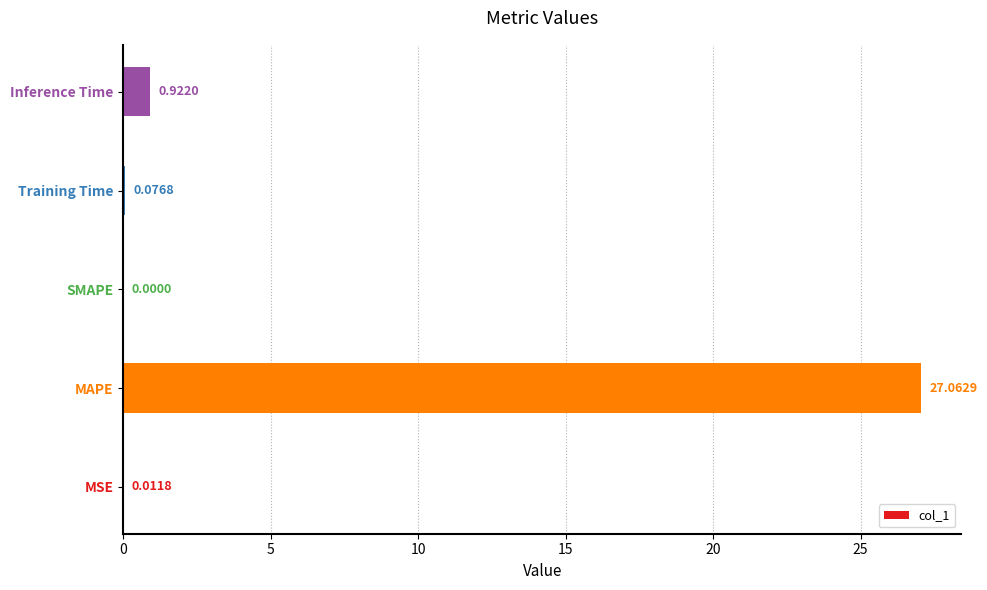

Which label corresponds to the largest value in the chart?

MAPE